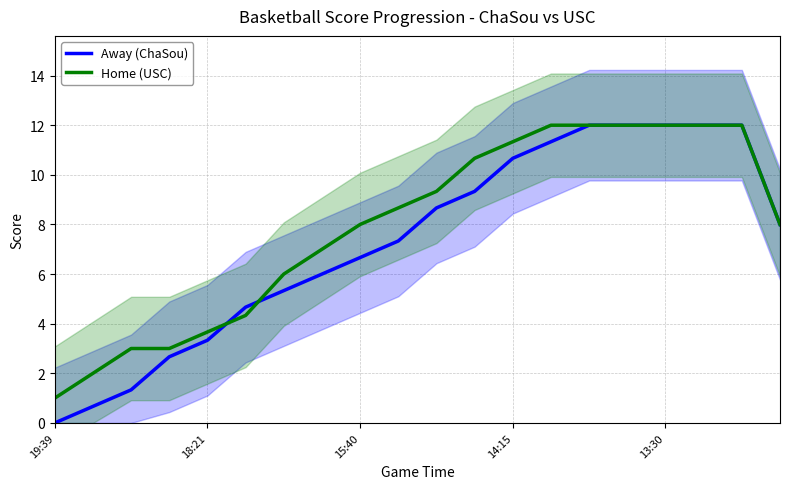

Reading left to right, extract all data points from this chart.

Away (ChaSou): 0.0	0.7	1.3	2.7	3.3	4.7	5.3	6.0	6.7	7.3	8.7	9.3	10.7	11.3	12.0	12.0	12.0	12.0	12.0	8.0
Home (USC): 1.0	2.0	3.0	3.0	3.7	4.3	6.0	7.0	8.0	8.7	9.3	10.7	11.3	12.0	12.0	12.0	12.0	12.0	12.0	8.0